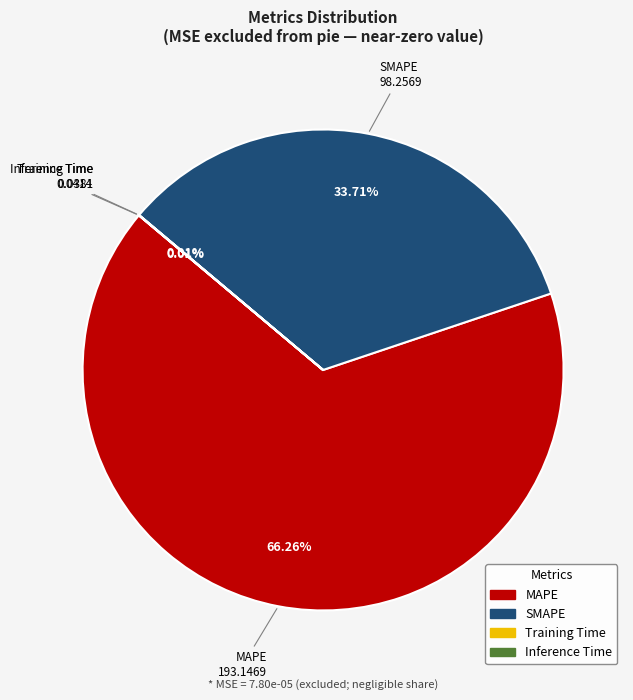

Is the sum of SMAPE and MAPE greater than half?

Yes